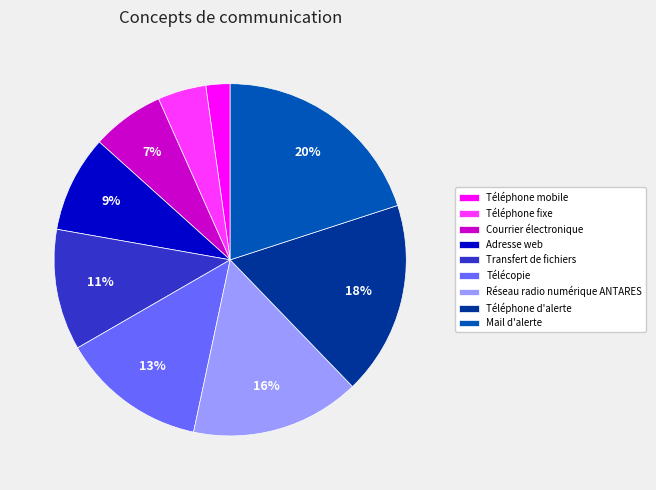

Rank the categories by value from lowest to highest.

Téléphone mobile, Téléphone fixe, Courrier électronique, Adresse web, Transfert de fichiers, Télécopie, Réseau radio numérique ANTARES, Téléphone d'alerte, Mail d'alerte